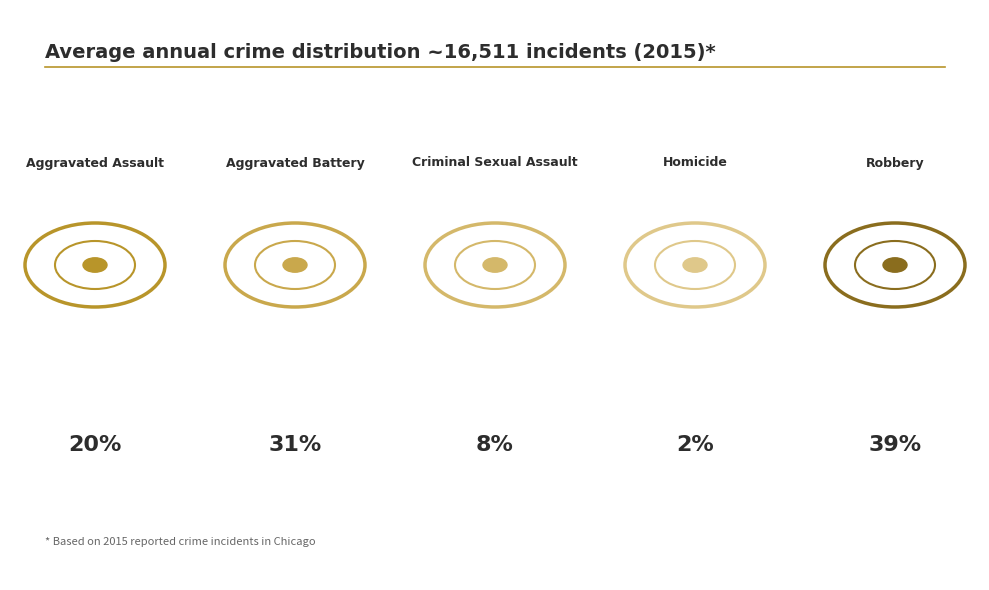

True or false: Criminal Sexual Assault accounts for 18% of the total.

False